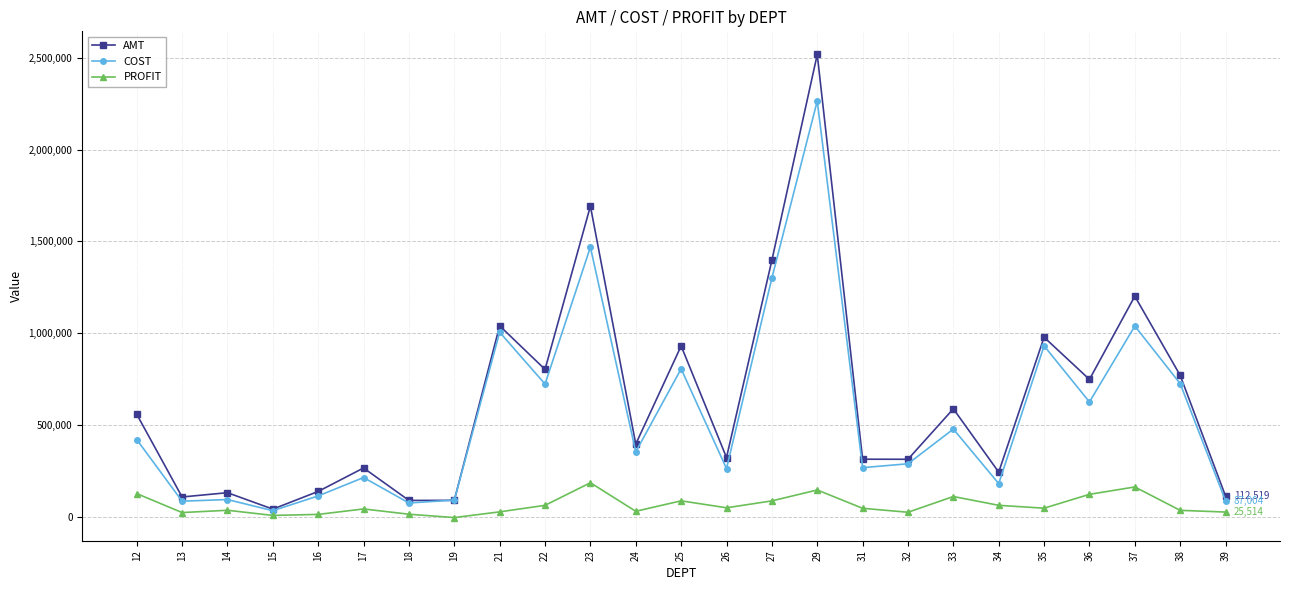

What is the value of the AMT point at the 6th from the left?

265656.7